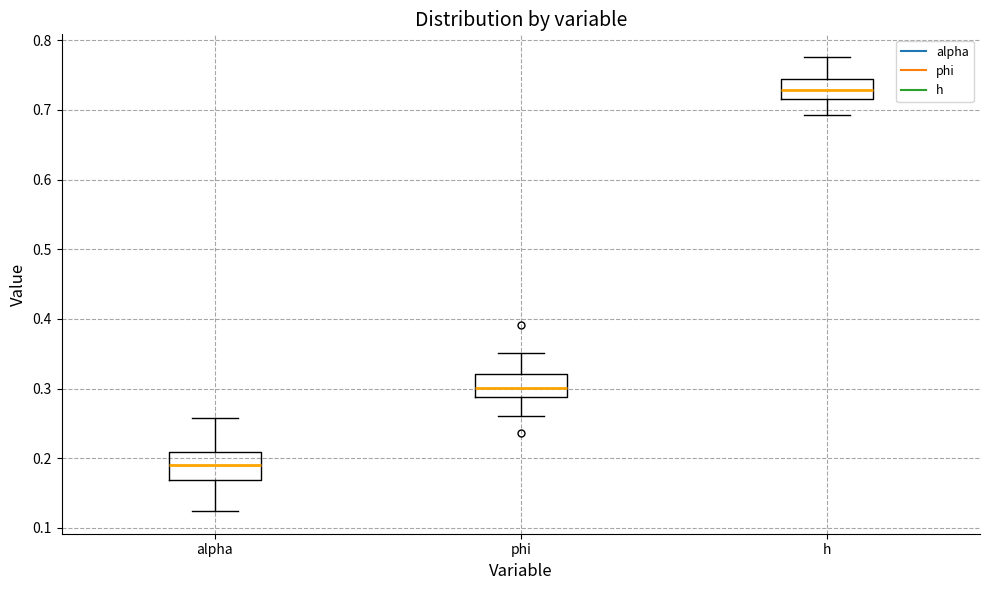

Reading left to right, transcribe this box plot: for each box, give where its median line is, the range the box spans, and where its two whiskers end, as read against the y-axis. The values are not printed on the chart, so give them approximately, as read against the axis.

alpha: median 0.19, box 0.17 to 0.21, whiskers 0.12 to 0.26
phi: median 0.30, box 0.29 to 0.32, whiskers 0.26 to 0.35
h: median 0.73, box 0.72 to 0.75, whiskers 0.69 to 0.78